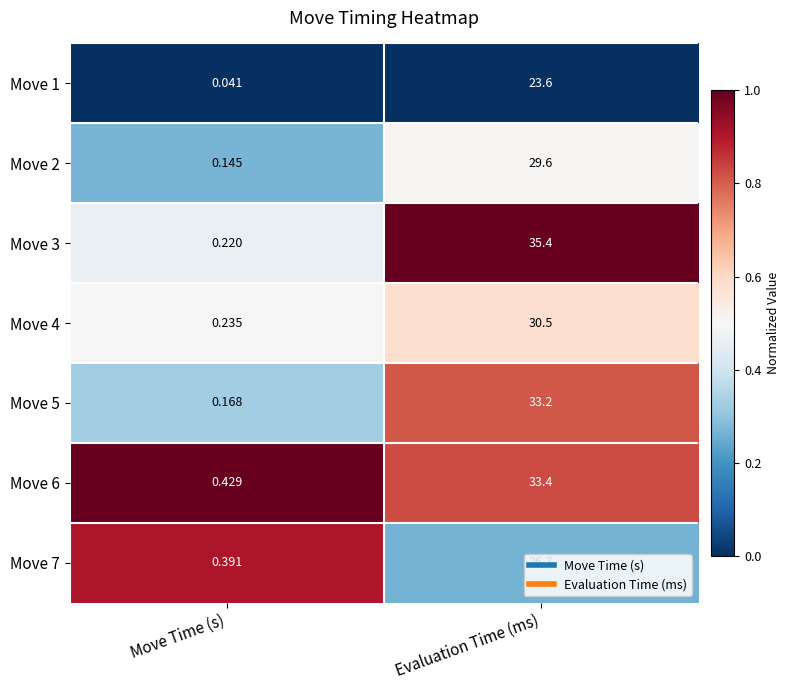

Rank the categories by Move 7 value from highest to lowest.

Evaluation Time (ms), Move Time (s)